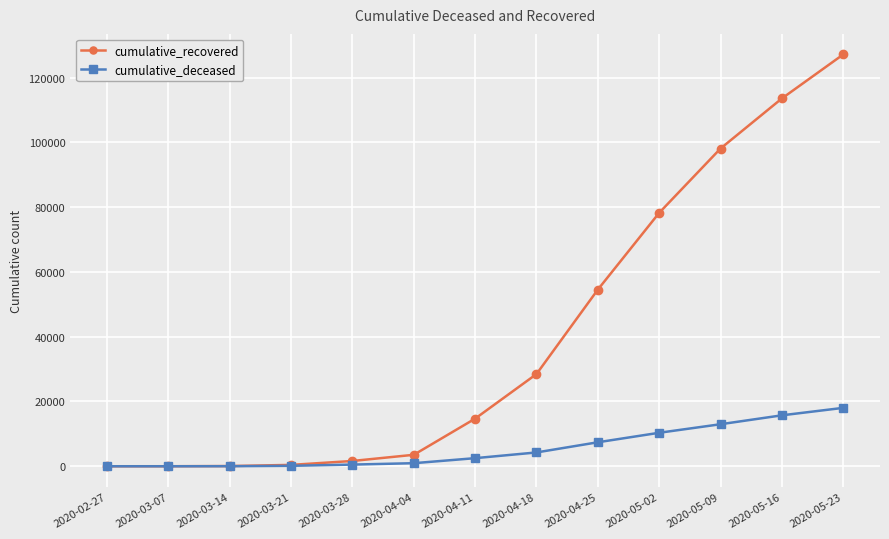

List the series in order of their overall mean, highest first.

cumulative_recovered, cumulative_deceased